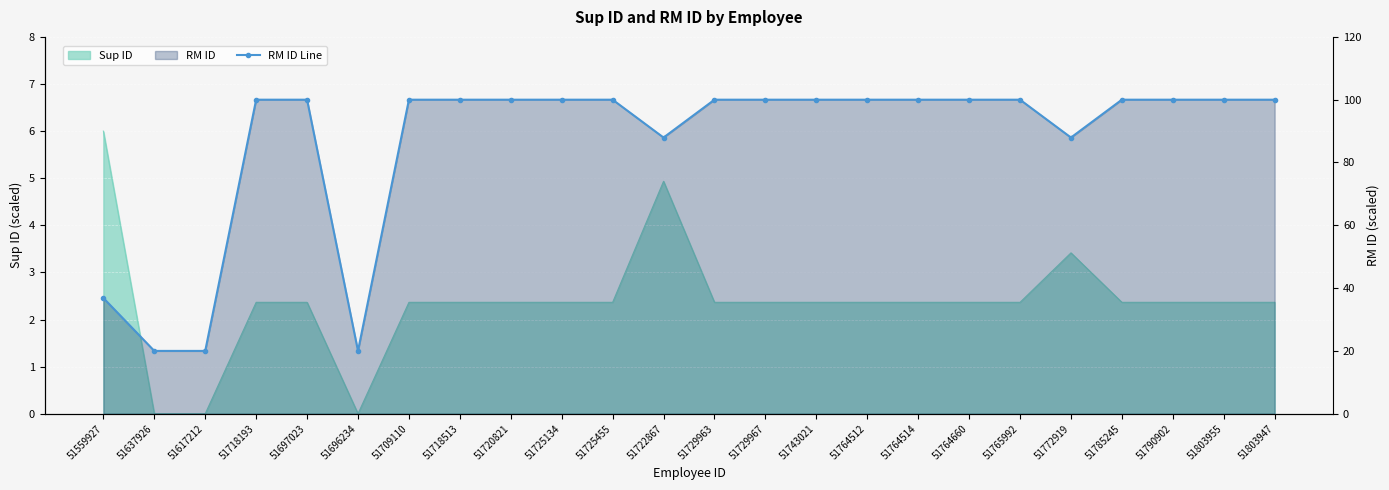

Reading left to right, what are all the values shown in this chart?

51559927=36.9	51637926=20.0	51617212=20.0	51718193=100.0	51697023=100.0	51696234=20.0	51709110=100.0	51718513=100.0	51720821=100.0	51725134=100.0	51725455=100.0	51722867=87.9	51729963=100.0	51729967=100.0	51743021=100.0	51764512=100.0	51764514=100.0	51764660=100.0	51765992=100.0	51772919=87.9	51785245=100.0	51790902=100.0	51803955=100.0	51803947=100.0